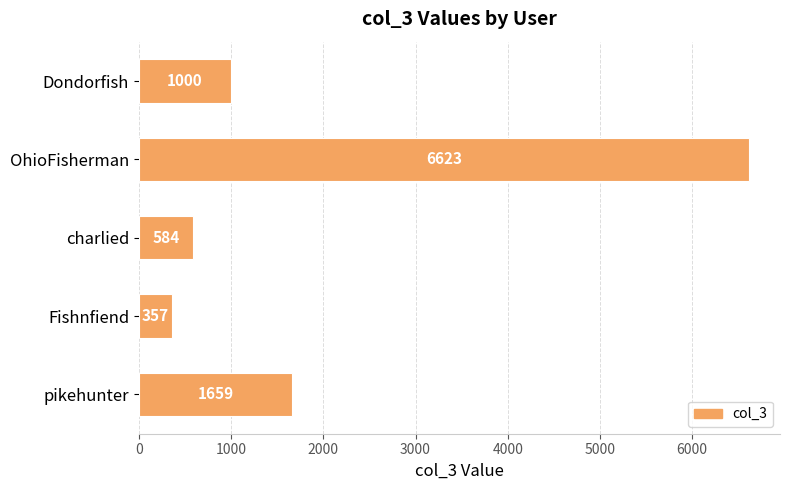

What is the average value?

2045